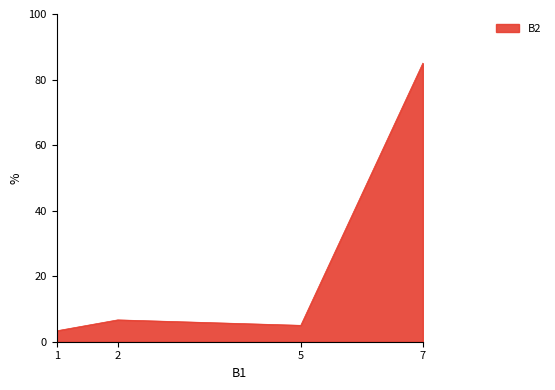

Which label corresponds to the largest value in the chart?

7